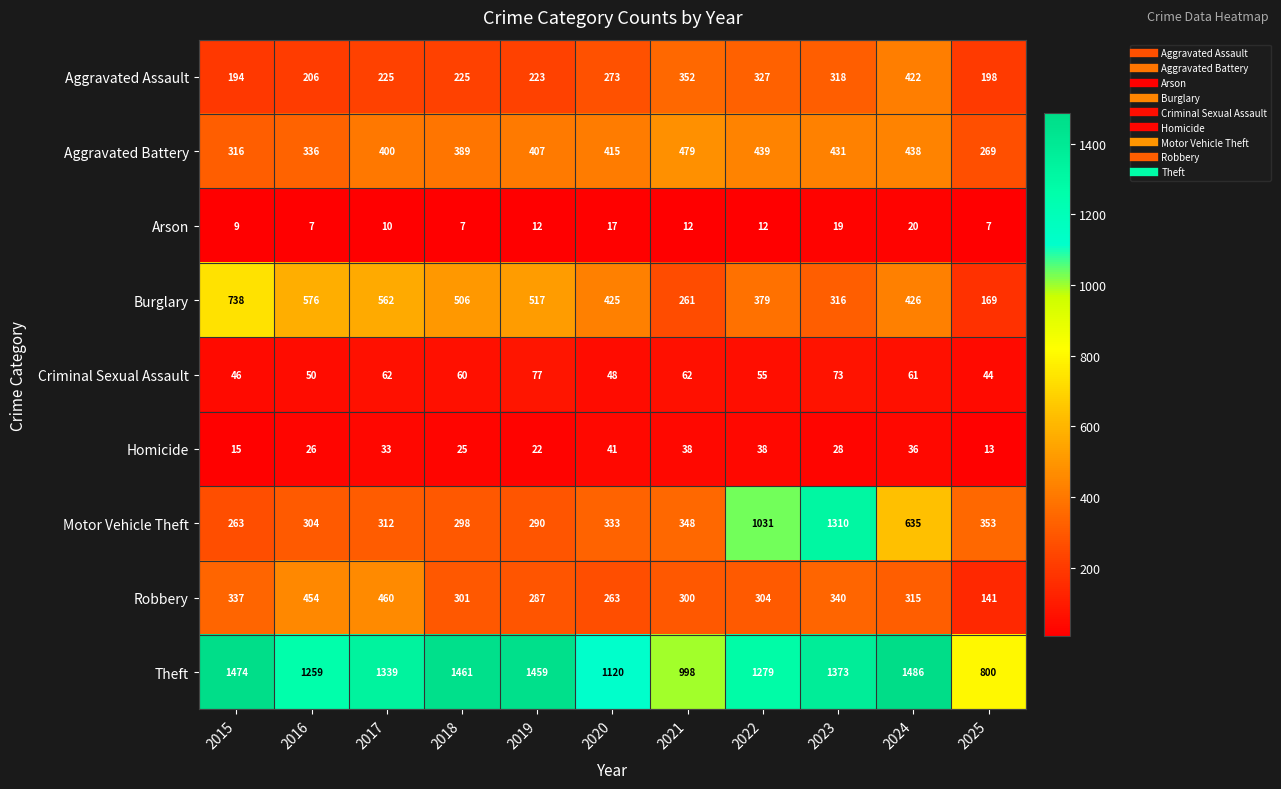

At which label does Criminal Sexual Assault first exceed 60?

2017